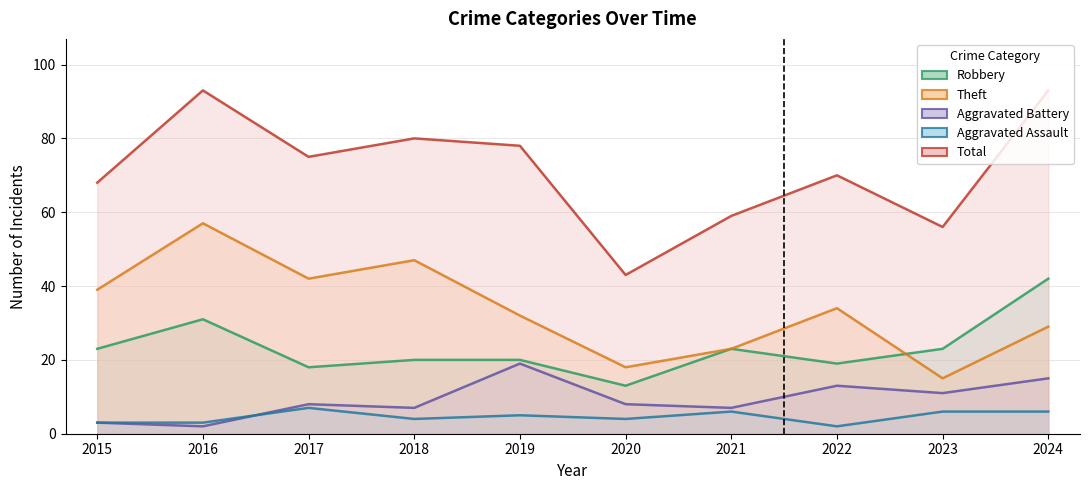

Reading left to right, what are all the values shown in this chart?

Robbery: 23	31	18	20	20	13	23	19	23	42
Theft: 39	57	42	47	32	18	23	34	15	29
Aggravated Battery: 3	2	8	7	19	8	7	13	11	15
Aggravated Assault: 3	3	7	4	5	4	6	2	6	6
Total: 68	93	75	80	78	43	59	70	56	93